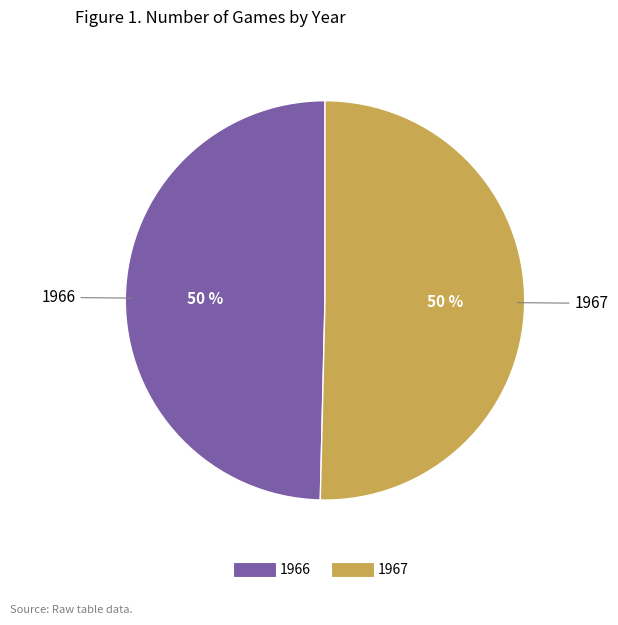

What percentage is the 1966 slice, to the nearest percent?

50%